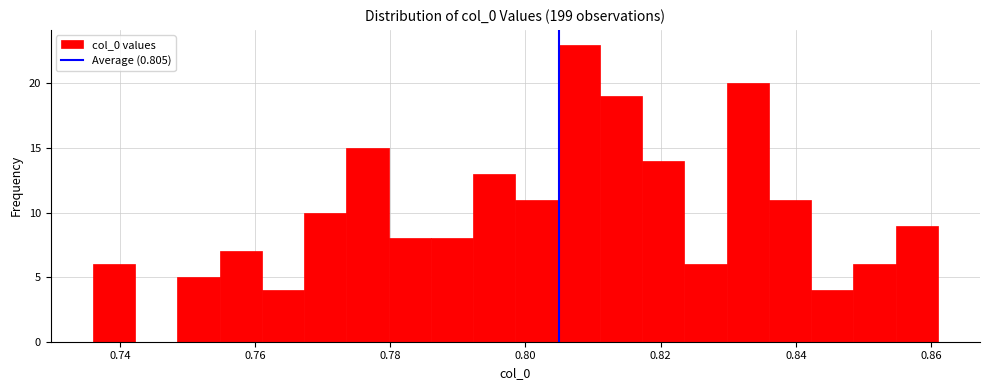

Read against the x-axis, roughly where is the centre of the tallest bar?

0.808